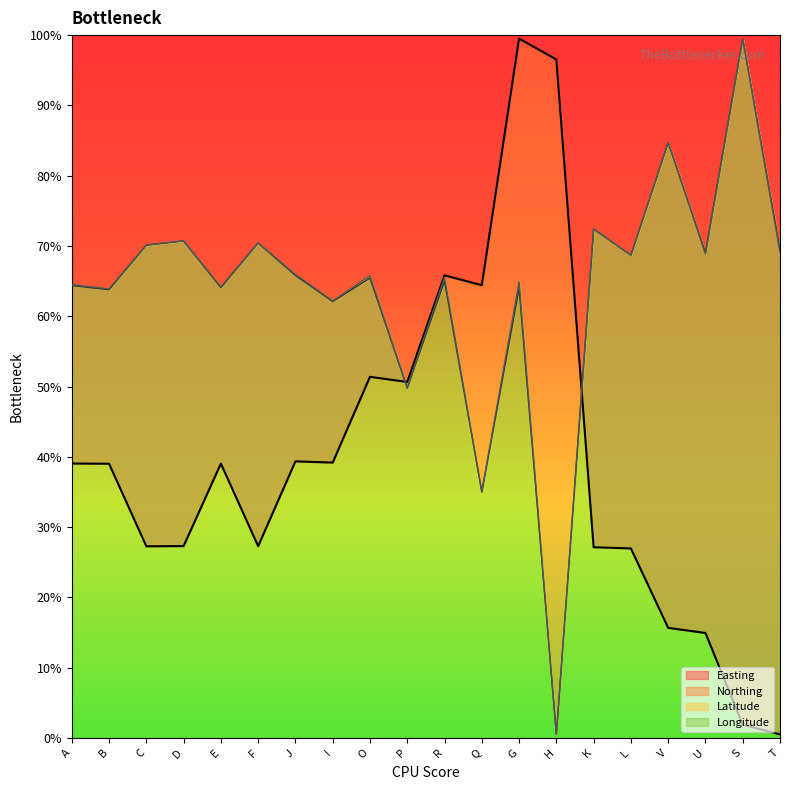

Reading left to right, list all the values displayed in this chart.

Latitude: A=64.5	B=63.9	C=70.1	D=70.7	E=64.2	F=70.4	J=66.0	I=62.2	O=65.8	P=49.9	R=65.5	Q=35.1	G=64.9	H=0.5	K=72.5	L=68.7	V=84.8	U=68.9	S=99.5	T=69.0
Longitude: A=39.0	B=39.0	C=27.3	D=27.3	E=39.0	F=27.3	J=39.3	I=39.2	O=51.4	P=50.6	R=65.8	Q=64.4	G=99.5	H=96.5	K=27.1	L=27.0	V=15.7	U=14.9	S=1.9	T=0.5
Northing: A=64.4	B=63.8	C=70.1	D=70.7	E=64.1	F=70.4	J=65.8	I=62.1	O=65.4	P=49.8	R=65.0	Q=35.0	G=63.9	H=0.5	K=72.4	L=68.7	V=84.7	U=69.1	S=99.5	T=69.5